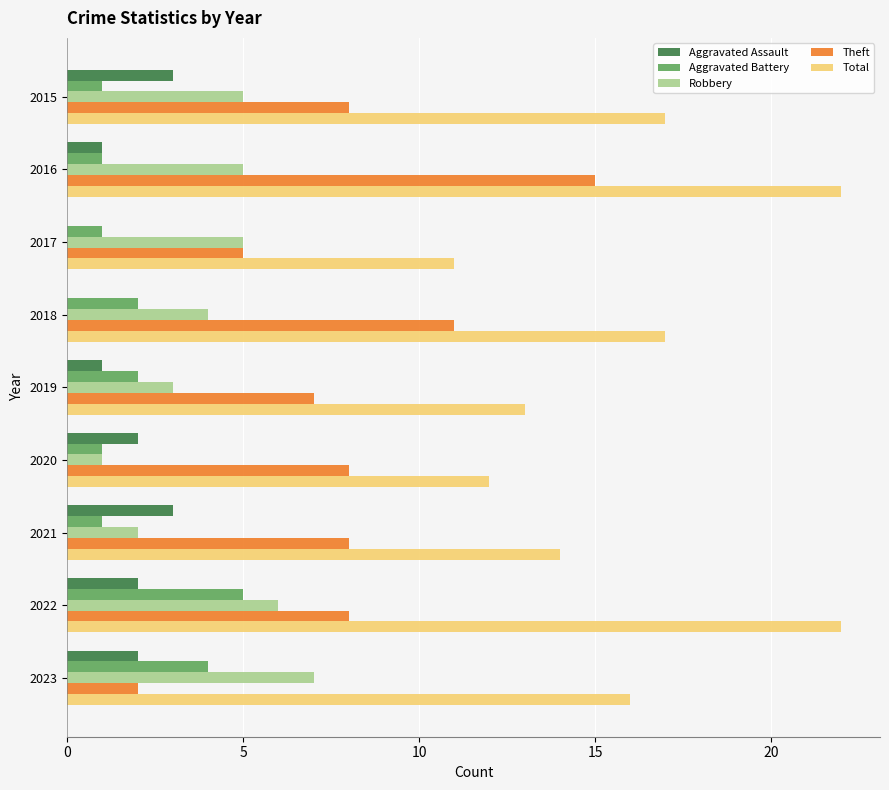

Is it true that Total equals 17 at 2015?

True